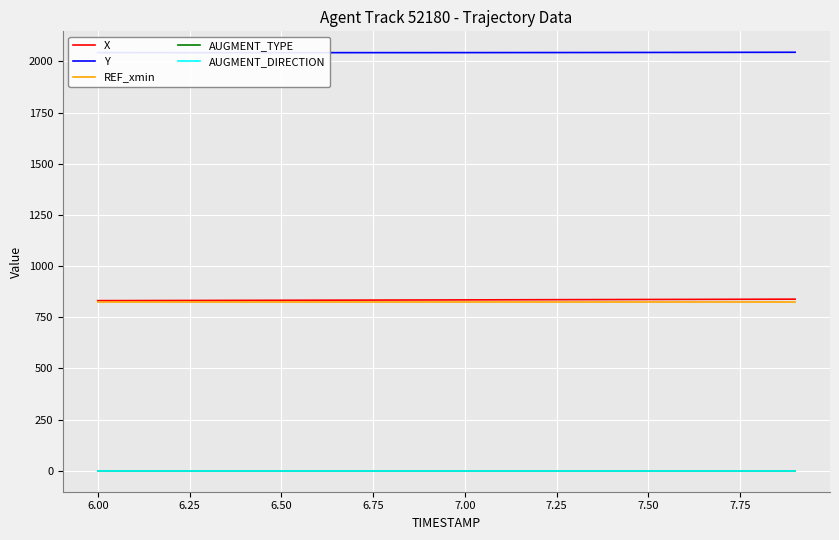

What is the sum of all REF_xmin values?

16515.1